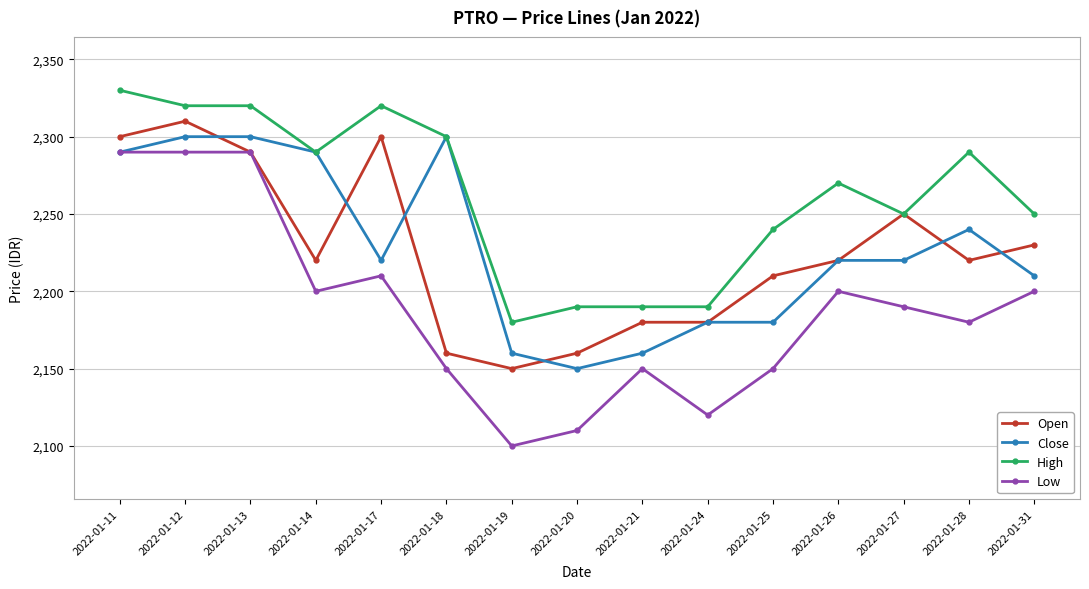

What is the difference between the maximum and minimum values in the Close series?

150